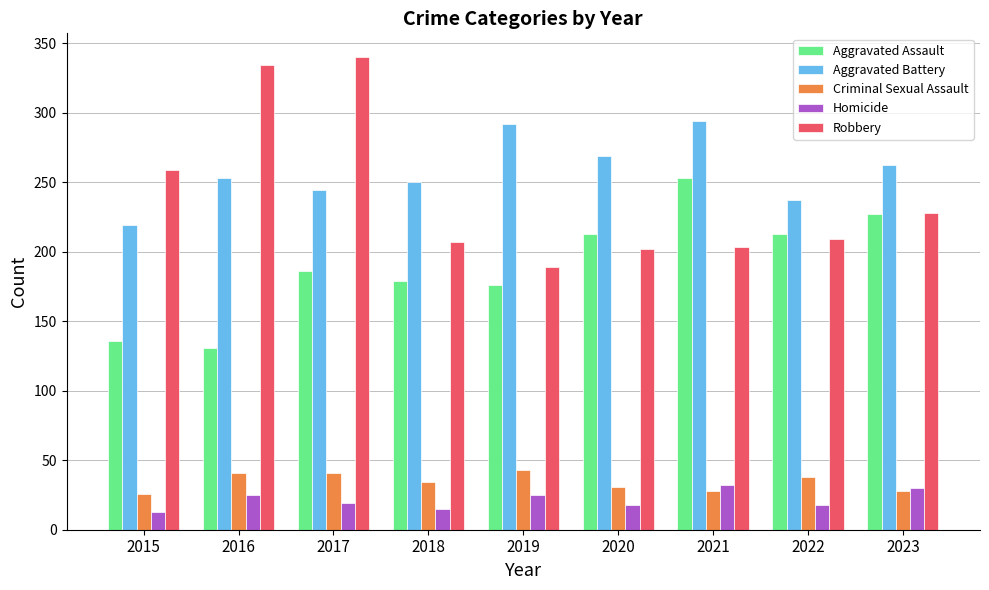

What is the difference between the maximum and second lowest values in the Aggravated Battery series?

57